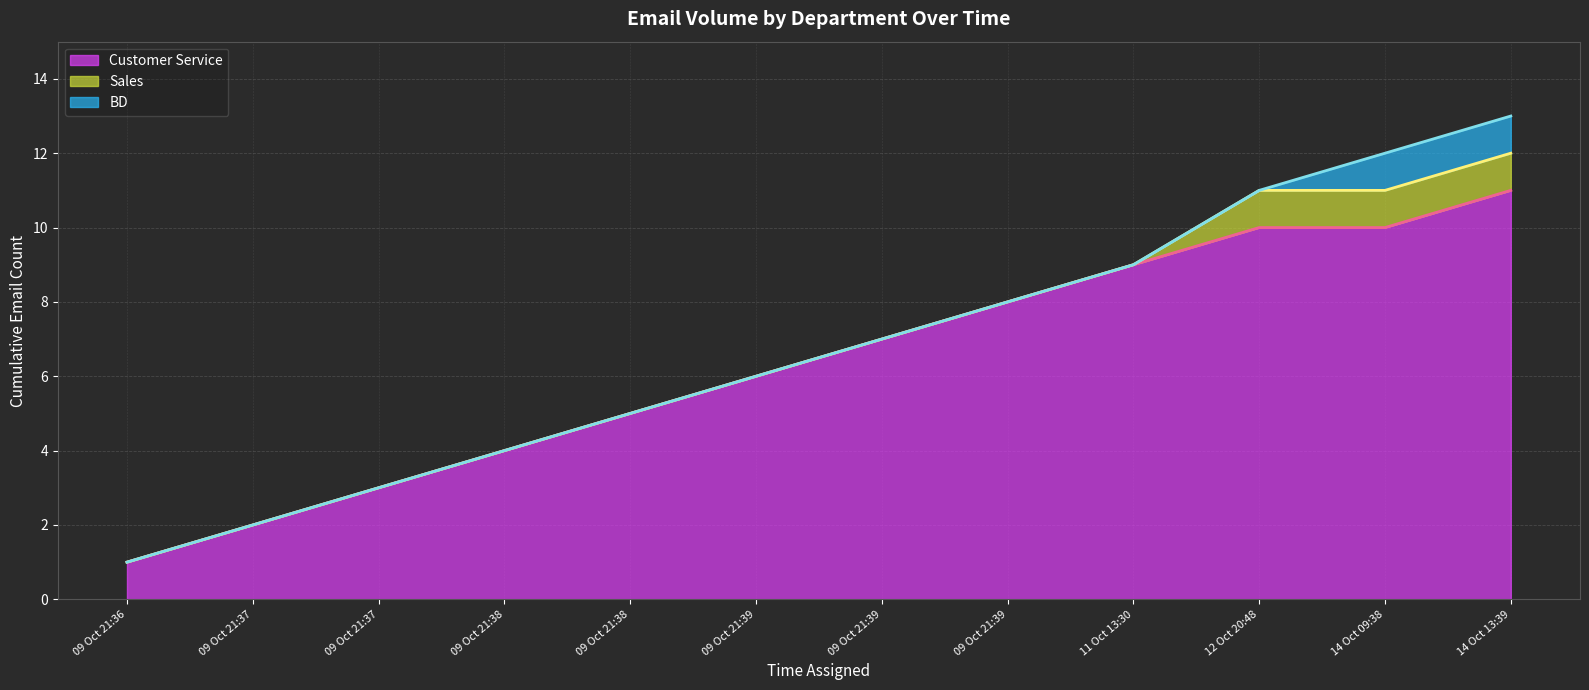

Does the chart display data point markers on the line(s)?

No